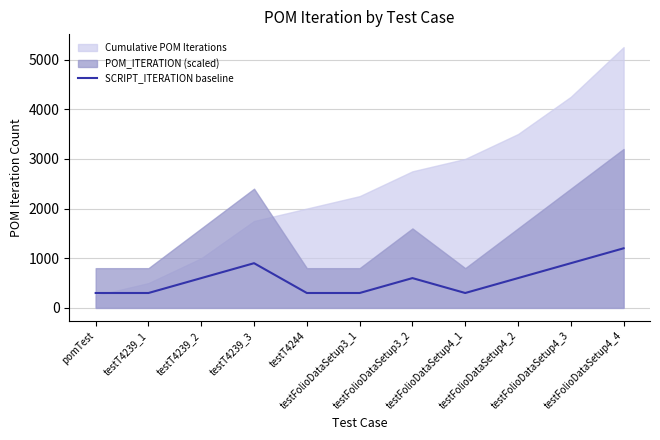

Reading right to left, extract all data points from this chart.

1200	900	600	300	600	300	300	900	600	300	300